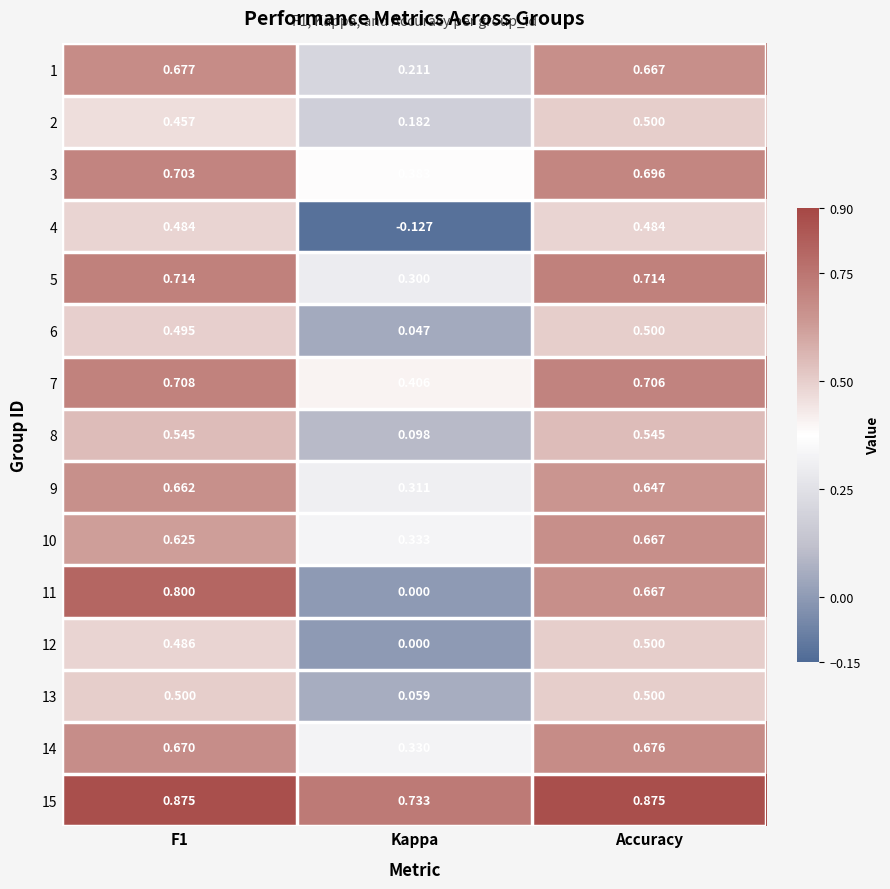

At which label does 12 reach its peak?

Accuracy